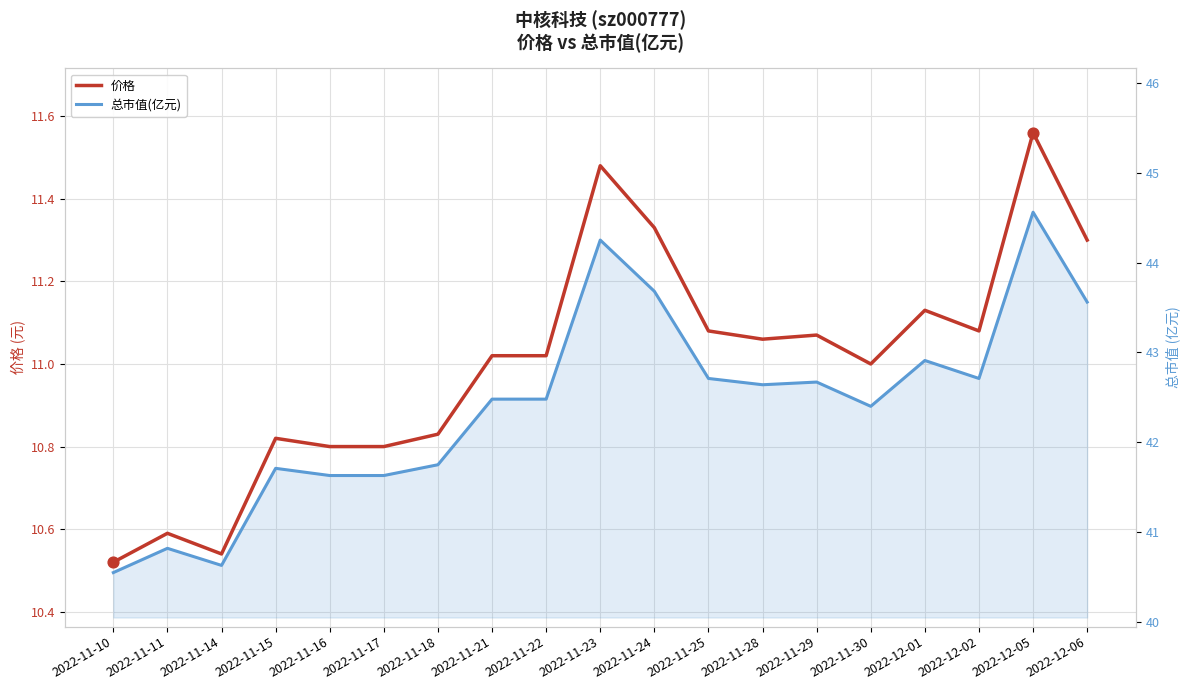

At how many categories does at least one series exceed 31?

19